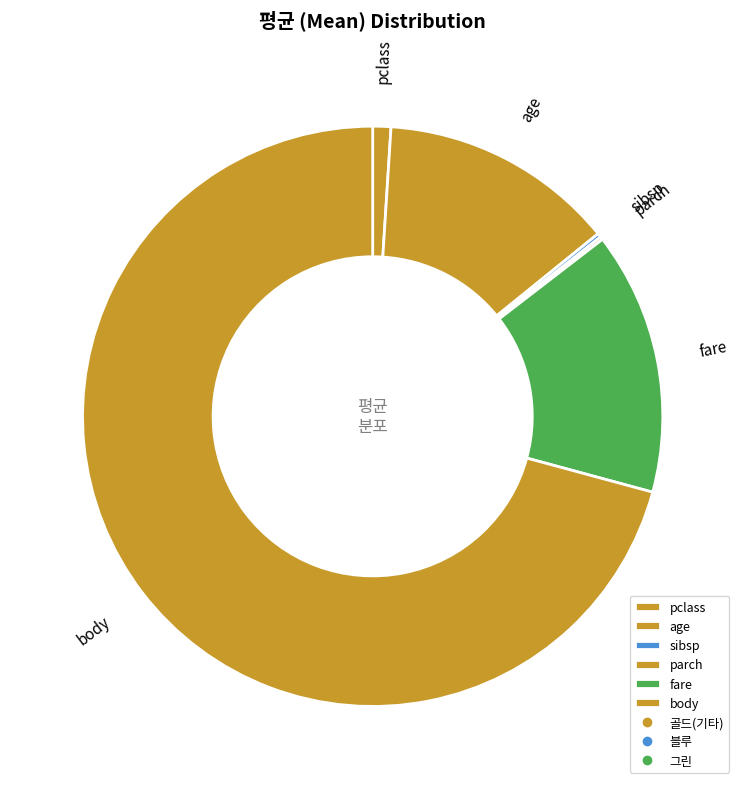

What is the ratio of the value at body to the value at pclass?

70.1